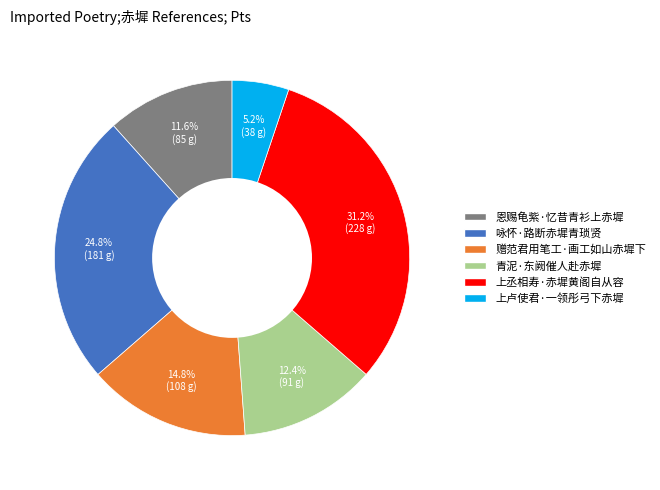

Is there any slice that represents more than half of the pie?

No